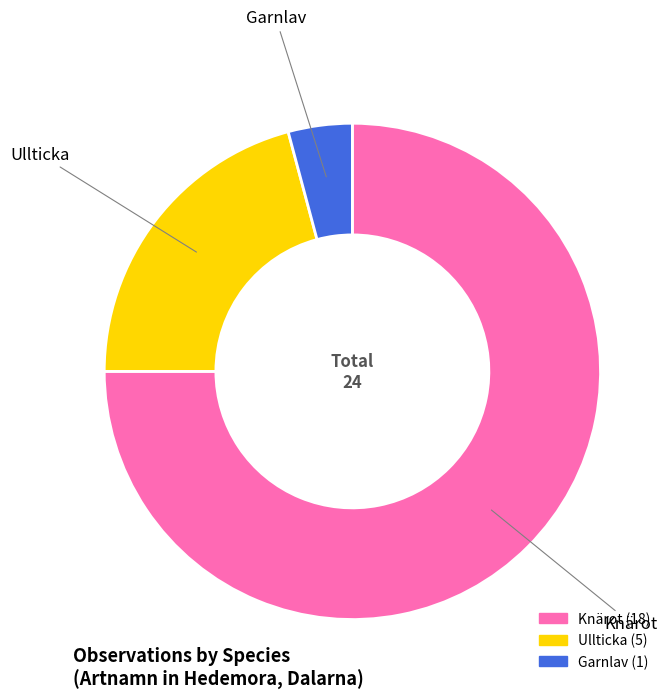

How many slices are in this pie chart?

3